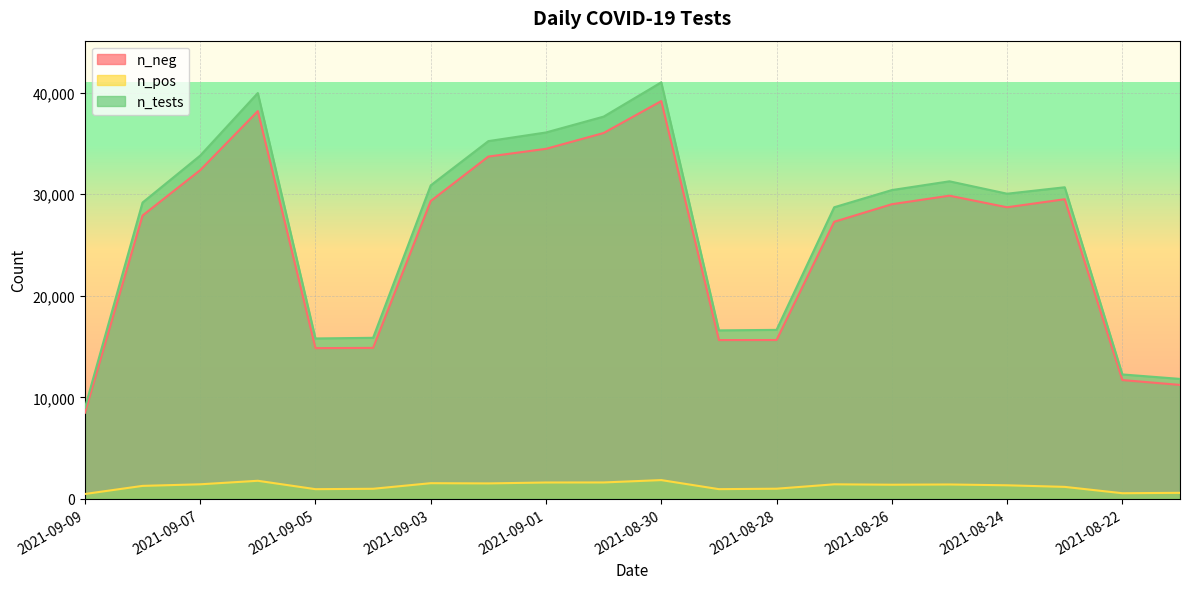

Rank the series by their maximum value, from highest to lowest.

n_tests, n_neg, n_pos